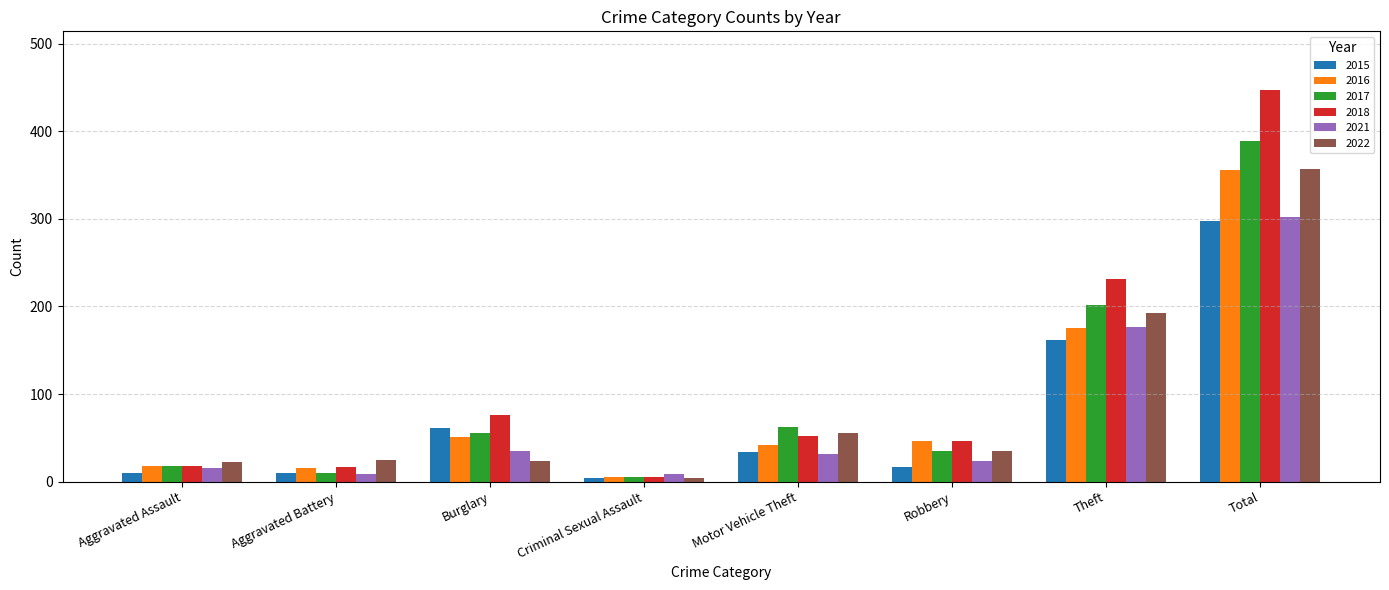

True or false: 2017 has a value of 18 at Aggravated Assault.

True